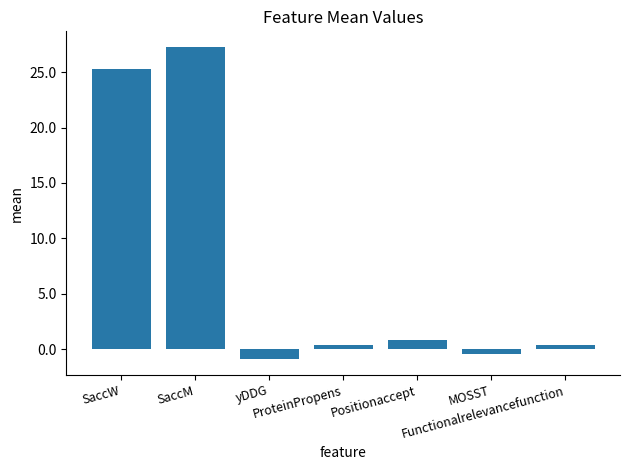

What is the minimum value shown in the chart?

-0.9